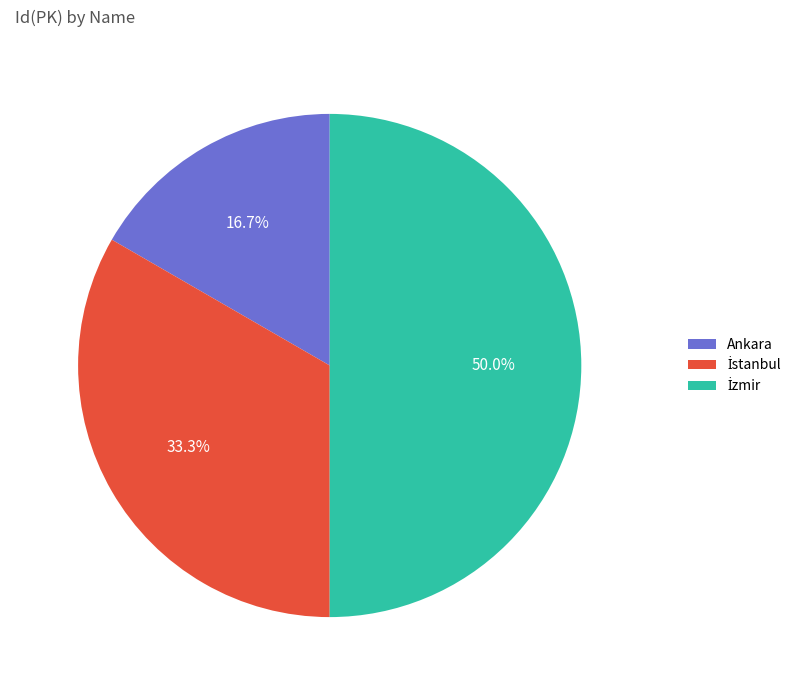

Which slice is the smallest?

Ankara